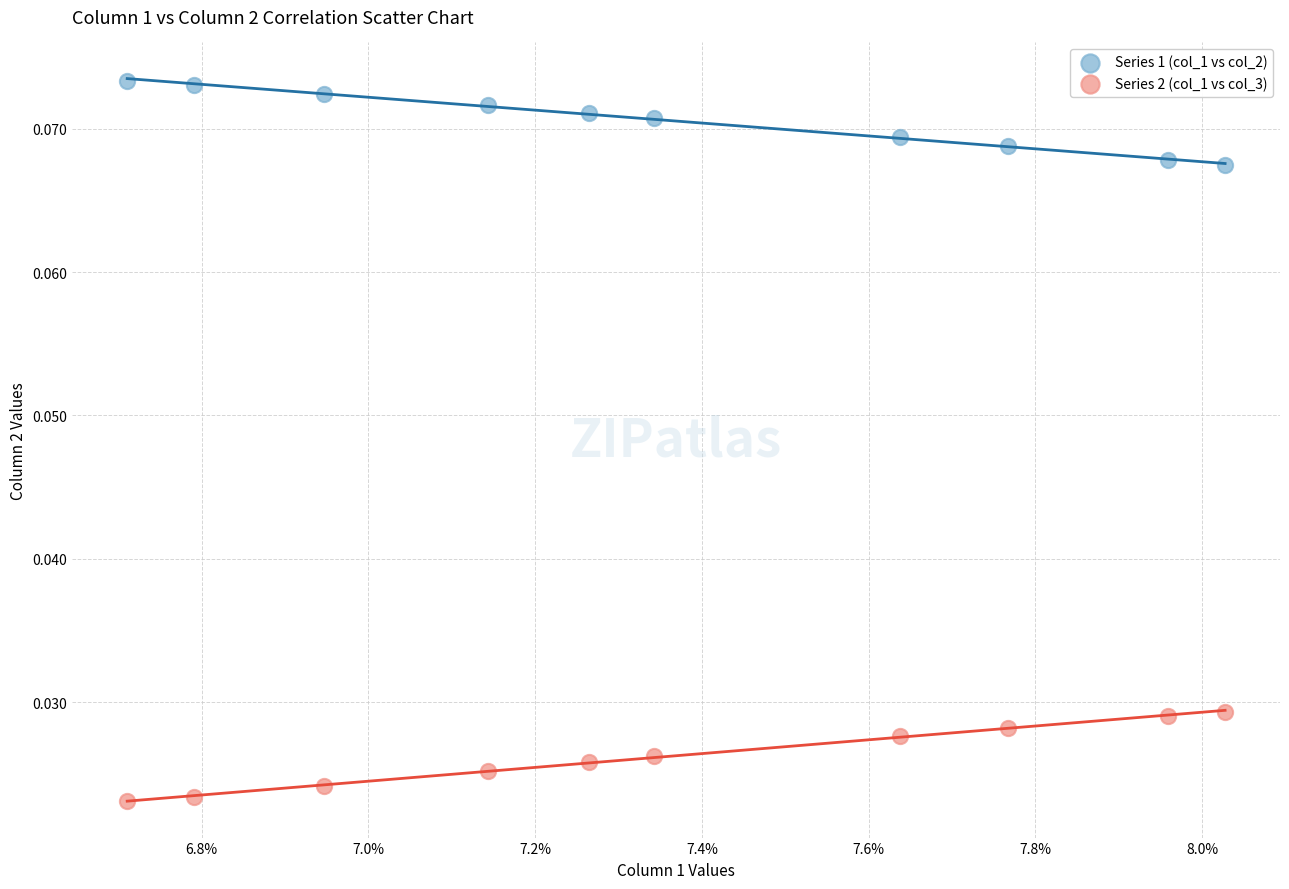

Which series contains the highest Y value?

Series 1 (col_1 vs col_2)